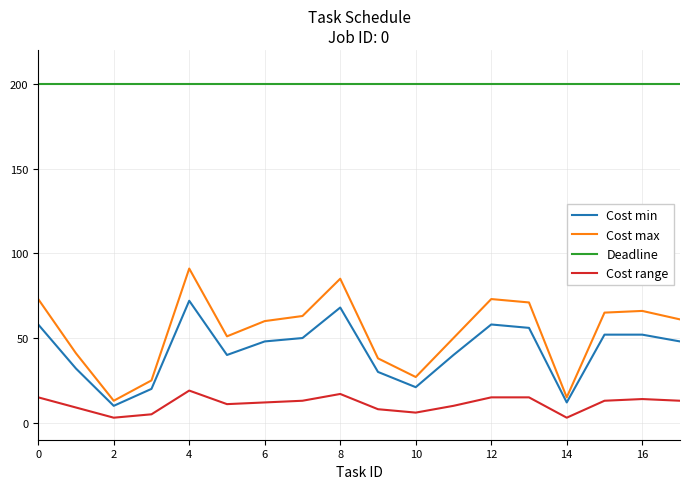

What is the minimum value shown in the chart?

3